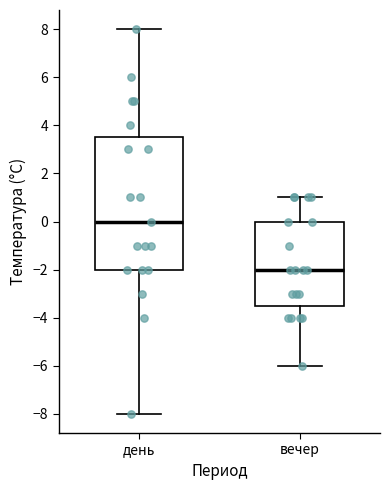

Where does the lower whisker of the box for вечер end on the y-axis? The values are not printed on the chart, so give them approximately, as read against the axis.

-6.0